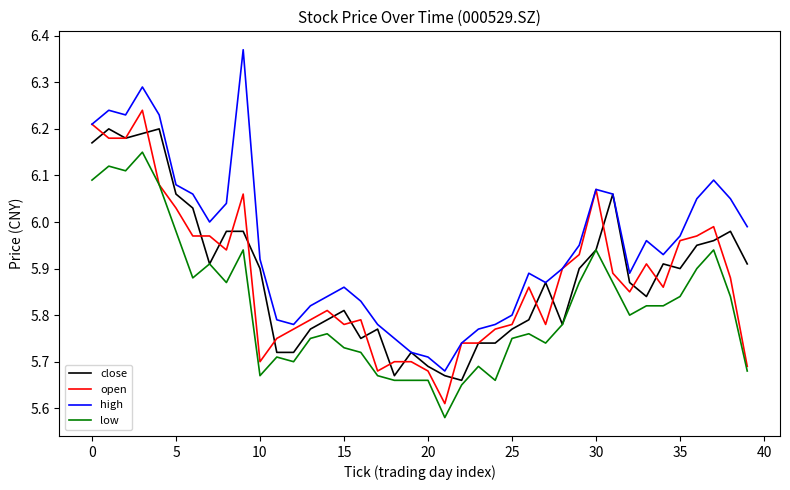

Rank the series by their maximum value, from lowest to highest.

low, close, open, high